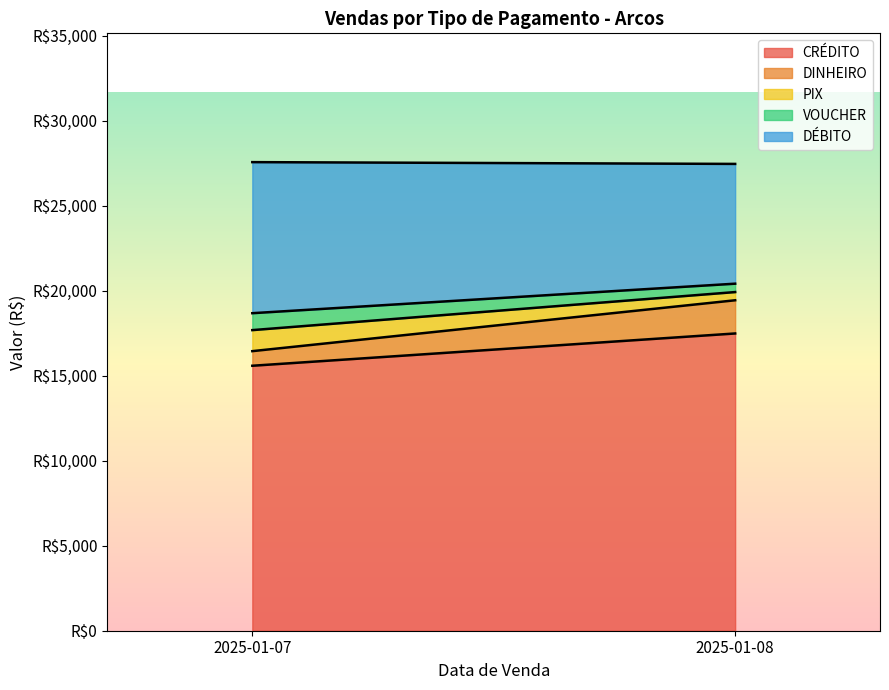

Which category has the lowest value in the DINHEIRO series?

2025-01-07